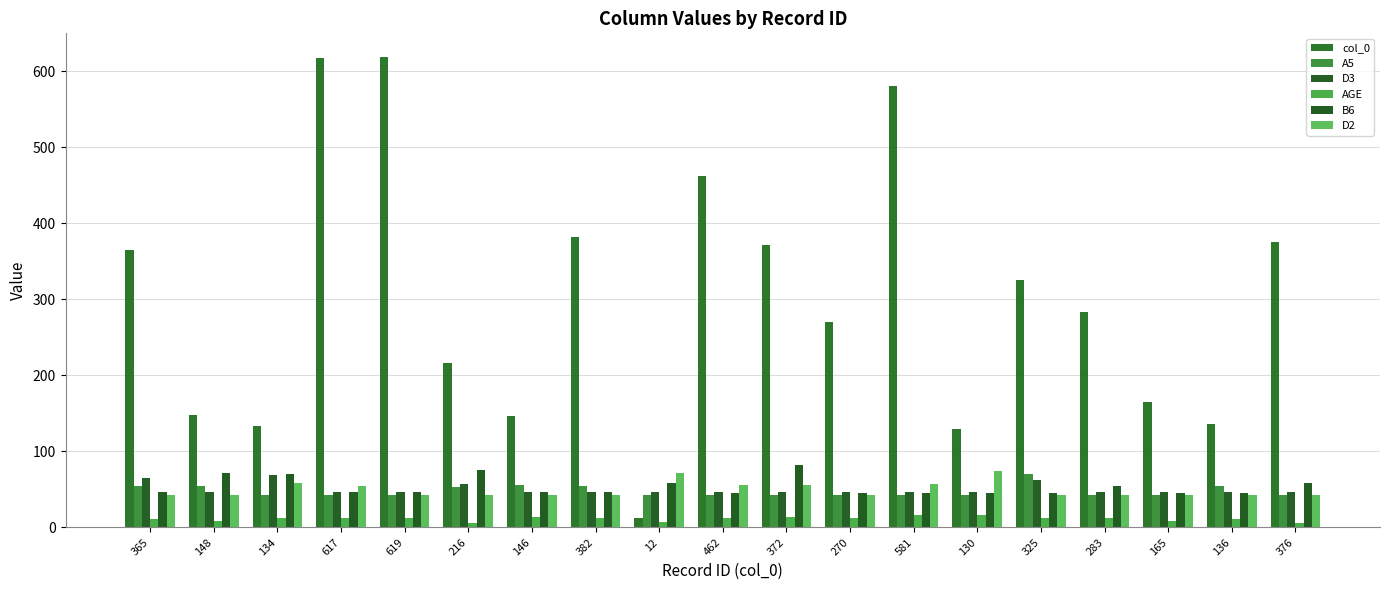

Are the bars horizontal?

No